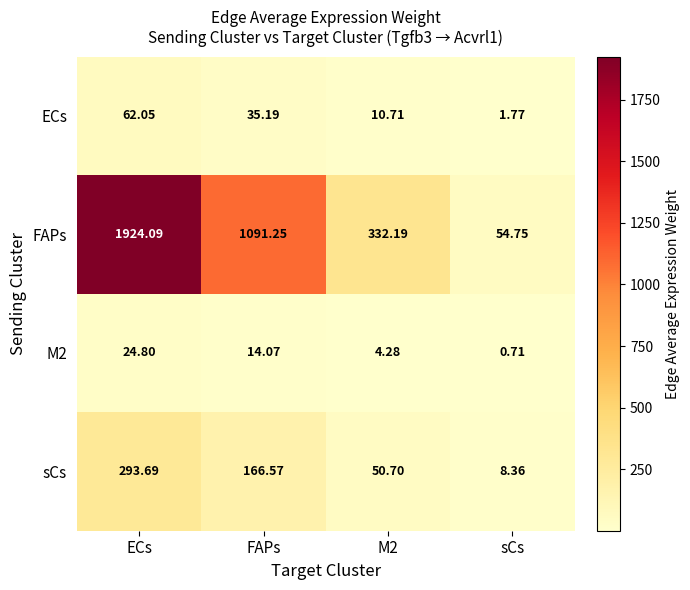

At which label does FAPs first exceed 1091?

ECs